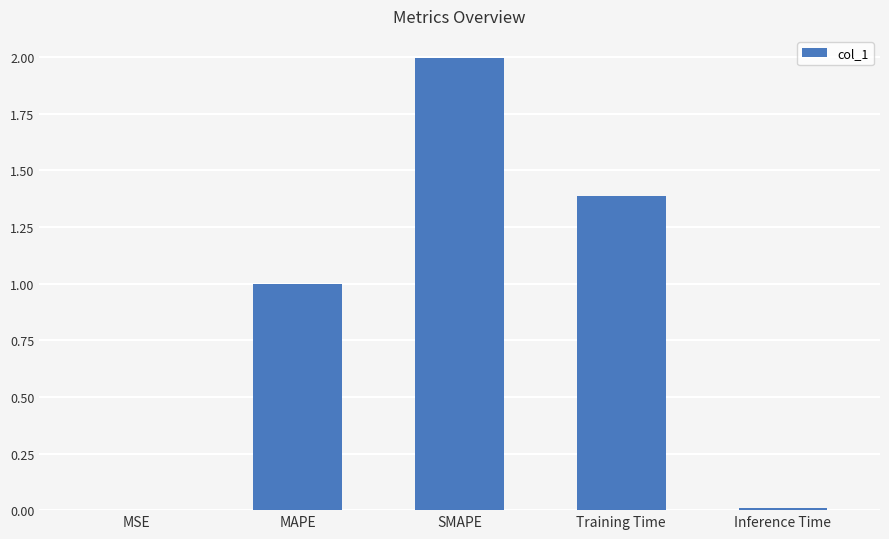

Read the value at MAPE.

1.0